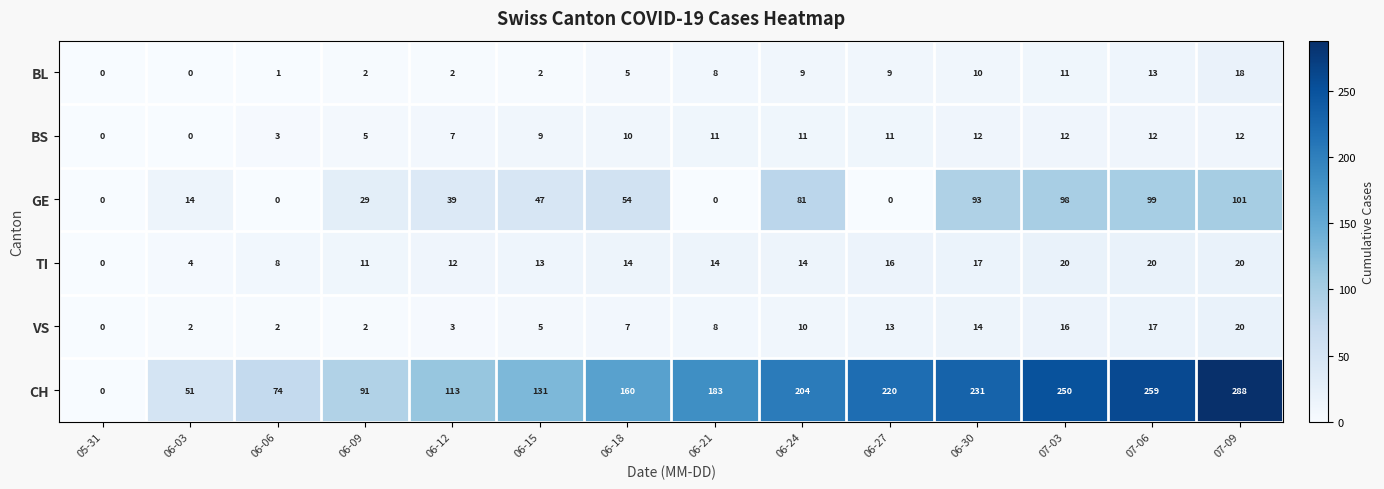

Is the value of GE at 06-21 greater than the value of CH at 06-24?

No